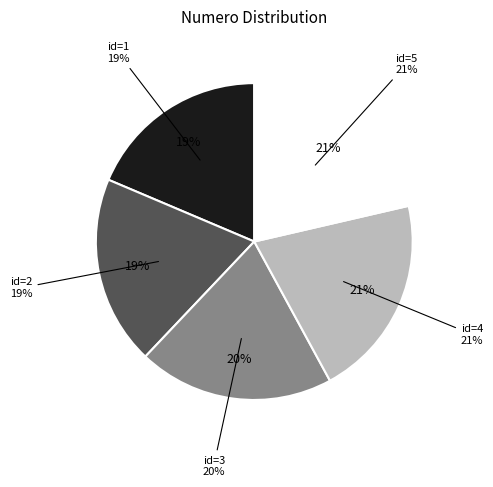

What percentage is NOT represented by 4?

79.3%